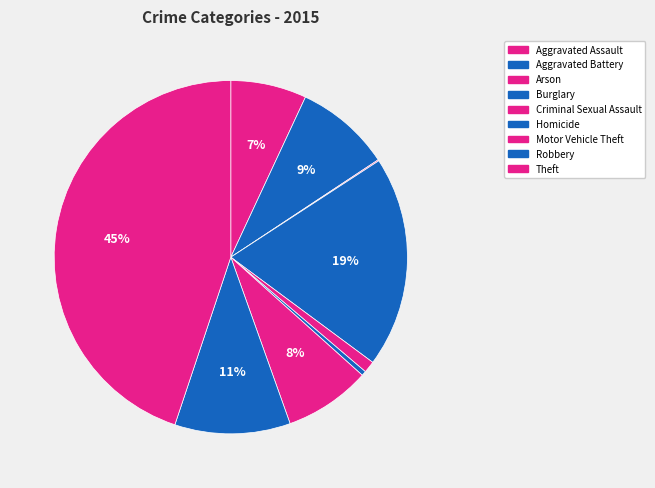

What percentage do Theft and Criminal Sexual Assault together represent?

45.9%